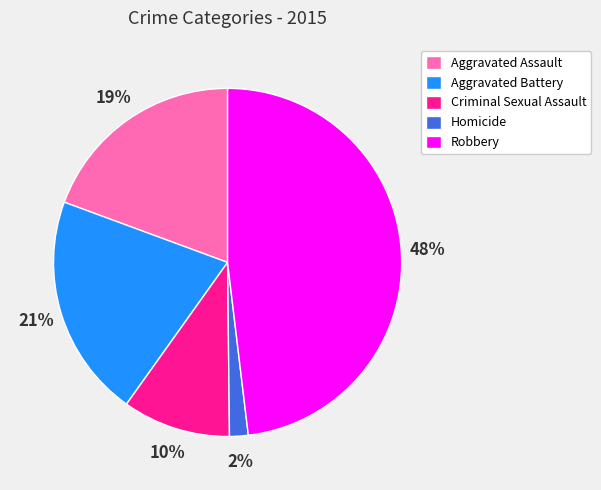

To the nearest percent, what is the difference between the Homicide and Robbery slice percentages?

46%